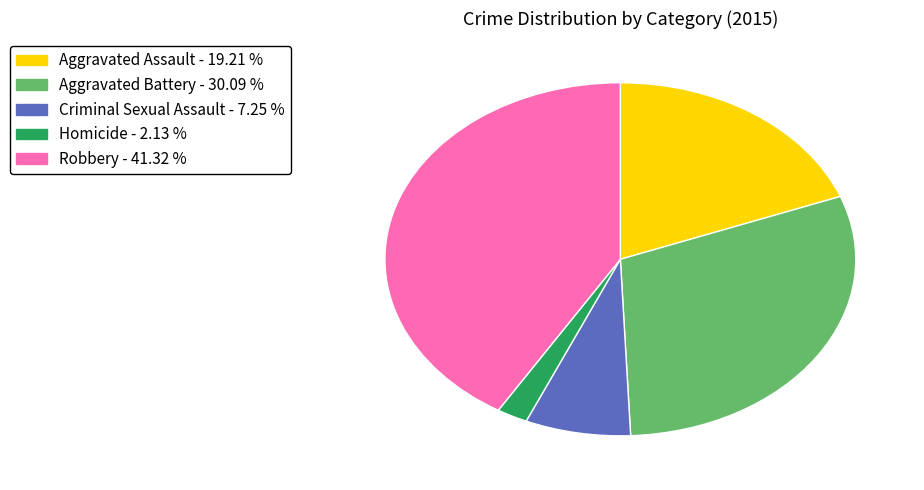

Rank the categories by value from lowest to highest.

Homicide, Criminal Sexual Assault, Aggravated Assault, Aggravated Battery, Robbery